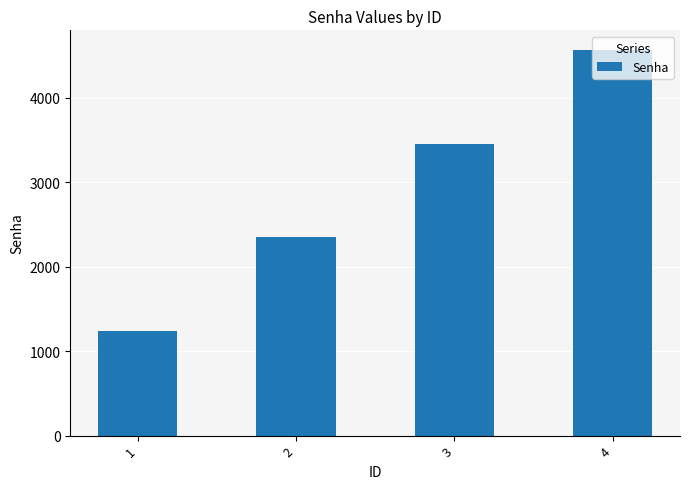

Count the values in the range 2345 to 4567.

3